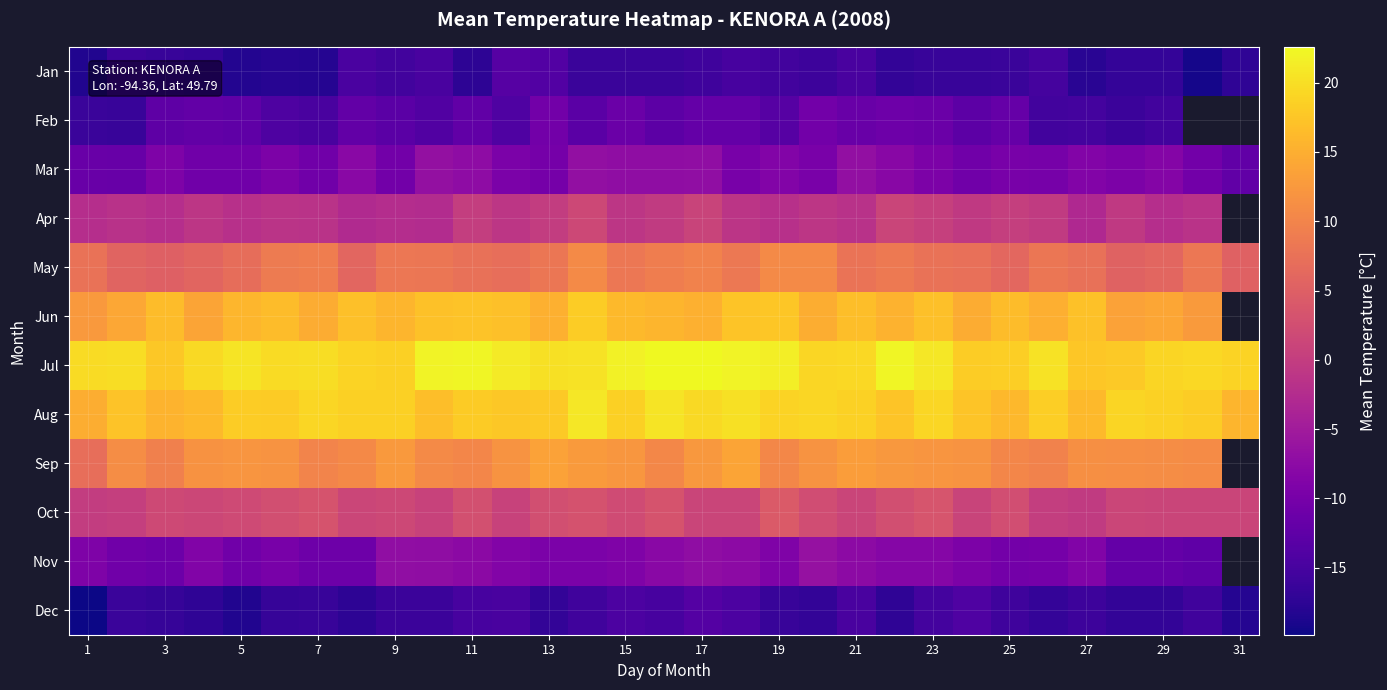

Rank the series at 9 from lowest to highest value.

Dec, Jan, Feb, Mar, Nov, Apr, Oct, May, Sep, Jun, Aug, Jul